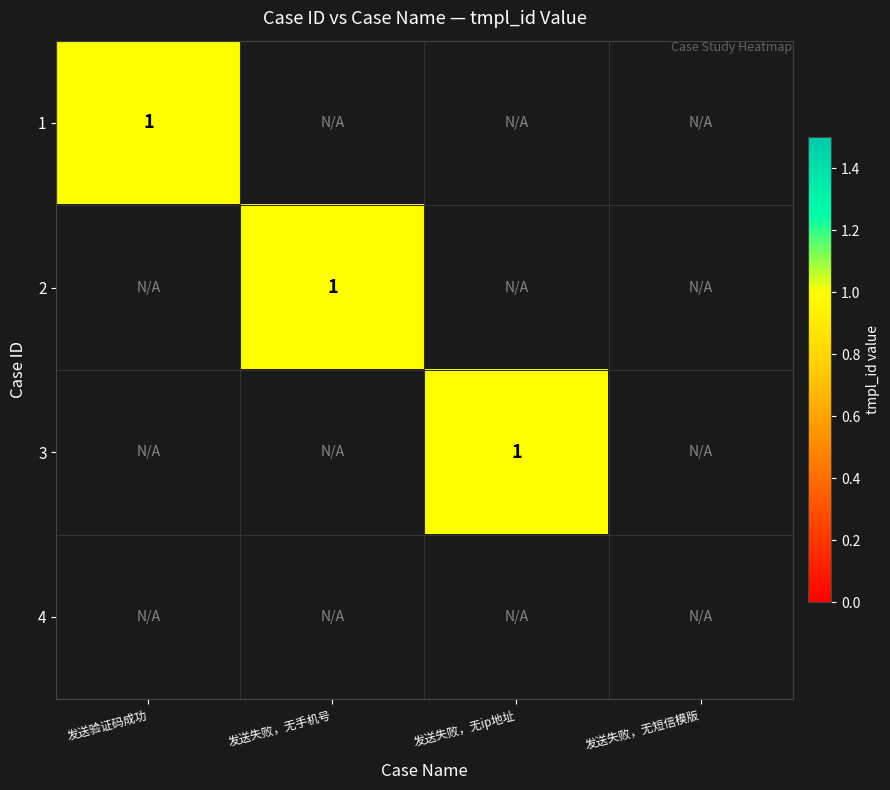

What is the total value across all series at 2?

1